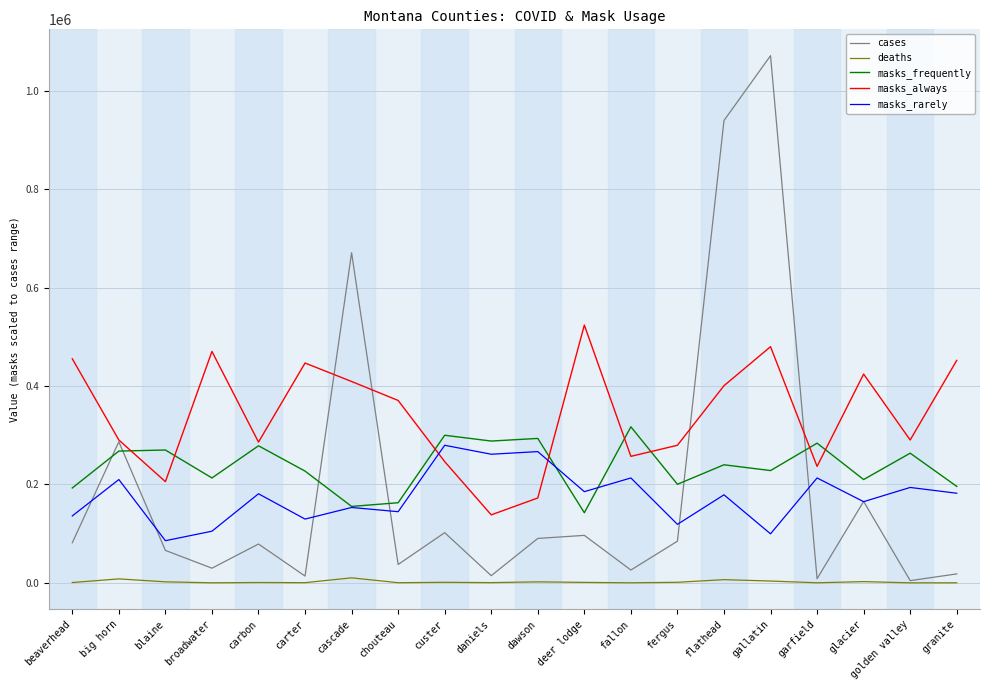

Does the chart display data point markers on the line(s)?

No